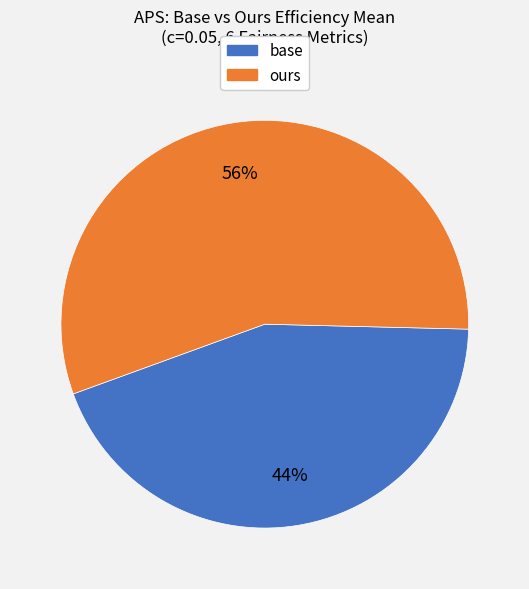

Does any single category account for the majority?

Yes